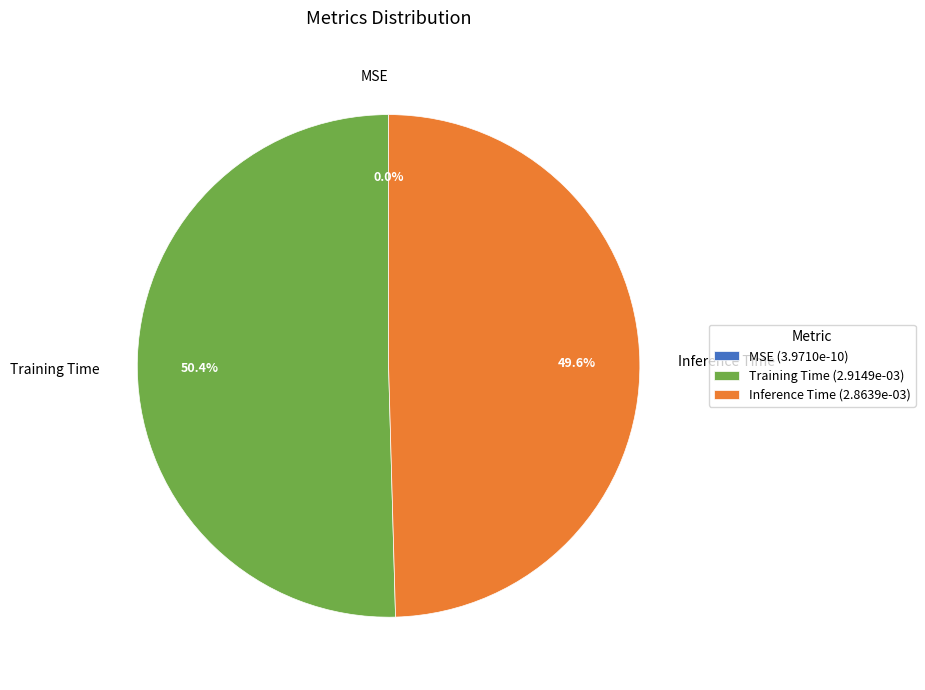

Is there any slice that represents more than half of the pie?

Yes